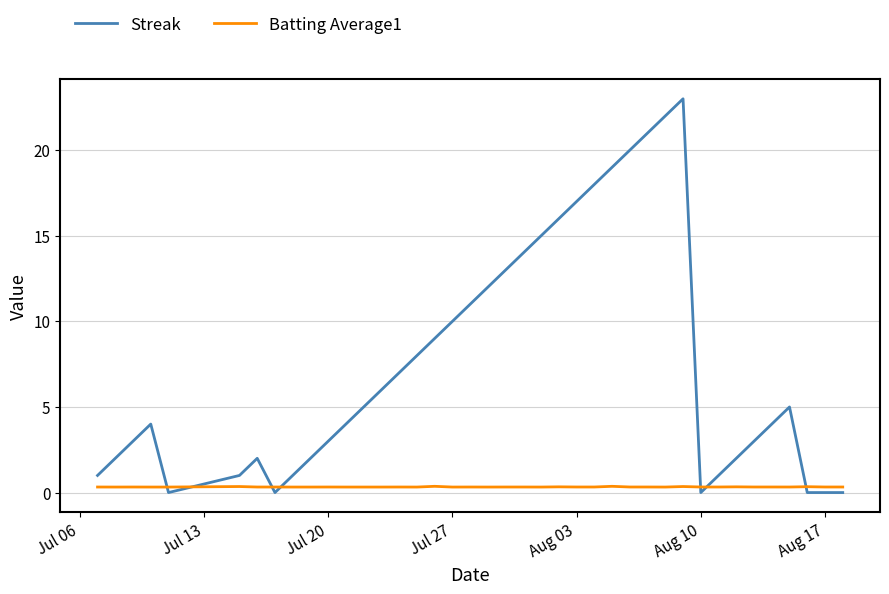

What is the maximum value shown in the chart?

23.0